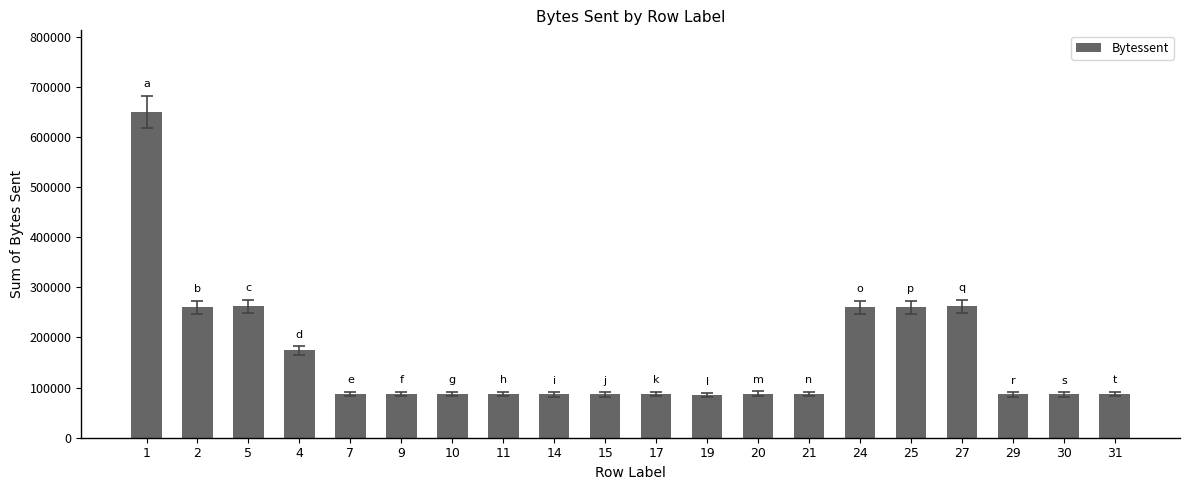

What is the greatest value displayed?

650329